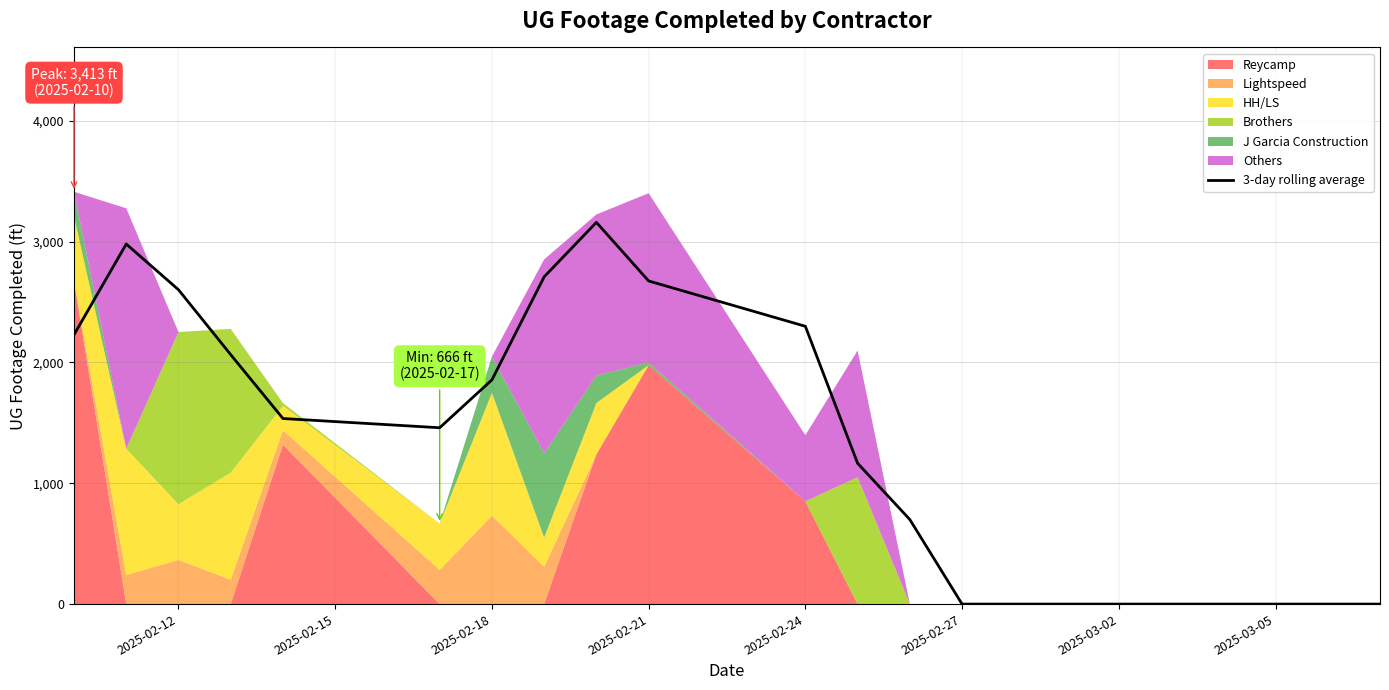

How many lines are shown in the chart?

1